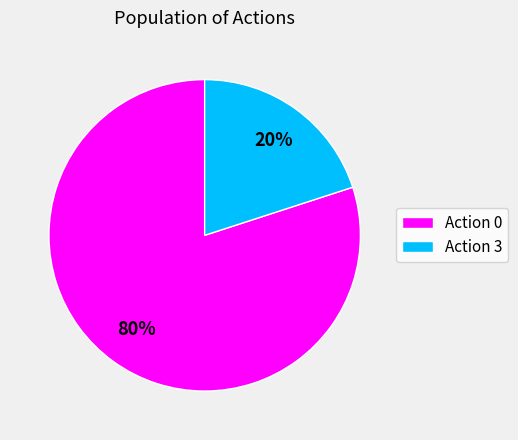

Which has a higher value, Action 0 or Action 3?

Action 0